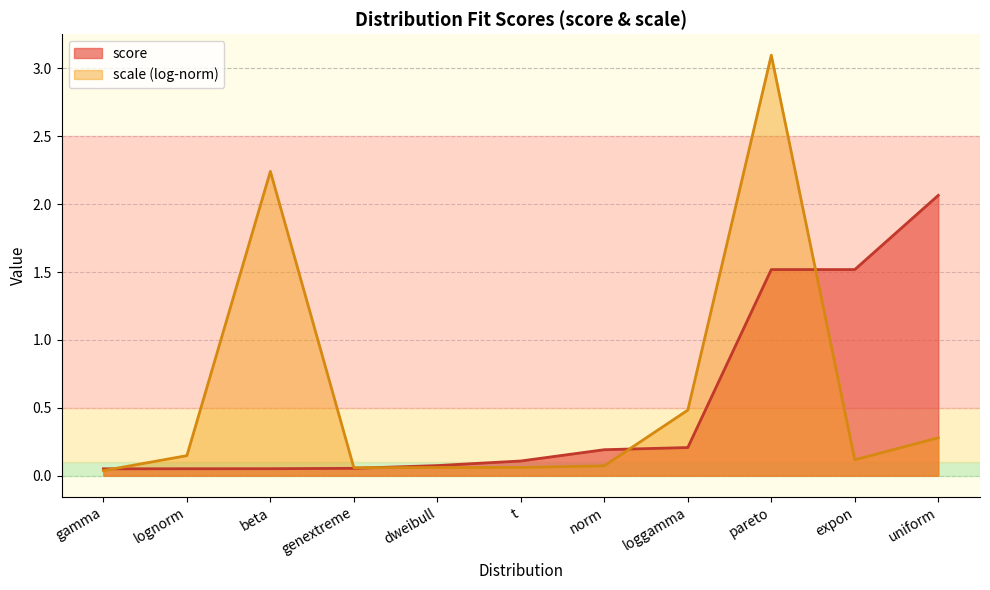

How many lines are shown in the chart?

2